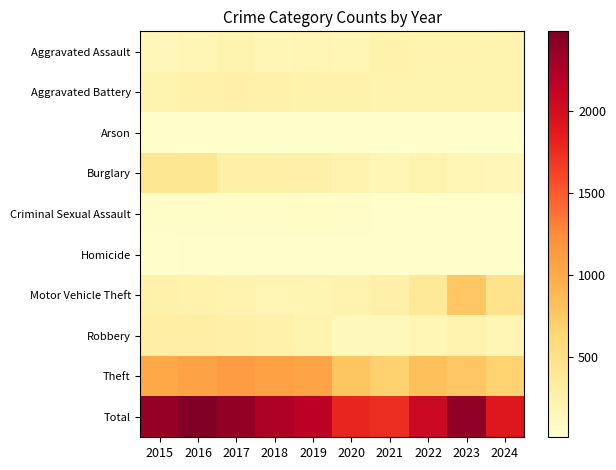

Reading left to right, list all the values displayed in this chart.

Aggravated Assault: 2015=140	2016=180	2017=205	2018=169	2019=184	2020=164	2021=224	2022=216	2023=211	2024=201
Aggravated Battery: 2015=206	2016=244	2017=255	2018=239	2019=228	2020=223	2021=217	2022=205	2023=204	2024=201
Arson: 2015=18	2016=11	2017=11	2018=6	2019=12	2020=9	2021=15	2022=9	2023=11	2024=7
Burglary: 2015=408	2016=404	2017=261	2018=264	2019=251	2020=215	2021=162	2022=205	2023=177	2024=158
Criminal Sexual Assault: 2015=37	2016=44	2017=38	2018=40	2019=48	2020=36	2021=30	2022=33	2023=27	2024=22
Homicide: 2015=10	2016=20	2017=27	2018=20	2019=17	2020=29	2021=33	2022=30	2023=19	2024=22
Motor Vehicle Theft: 2015=243	2016=222	2017=218	2018=184	2019=200	2020=212	2021=256	2022=370	2023=764	2024=466
Robbery: 2015=291	2016=295	2017=259	2018=242	2019=203	2020=132	2021=126	2022=170	2023=213	2024=163
Theft: 2015=1012	2016=1070	2017=1116	2018=1074	2019=1035	2020=781	2021=684	2022=829	2023=770	2024=667
Total: 2015=2365	2016=2490	2017=2390	2018=2238	2019=2178	2020=1801	2021=1747	2022=2067	2023=2396	2024=1907